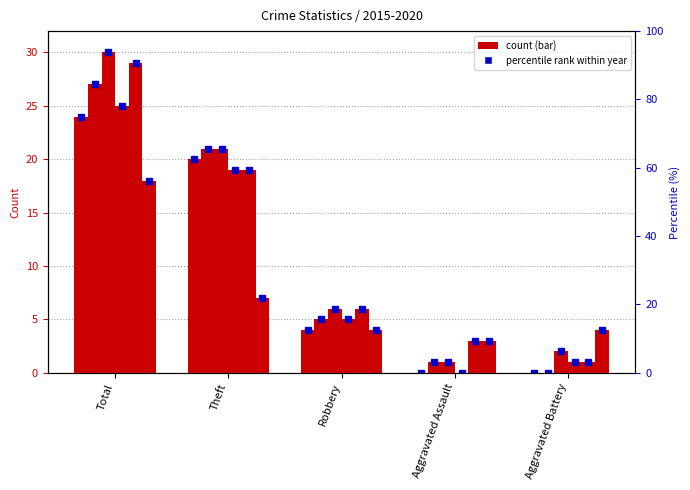

Is the value of 2017 at Total greater than the value of 2015 at Robbery?

Yes